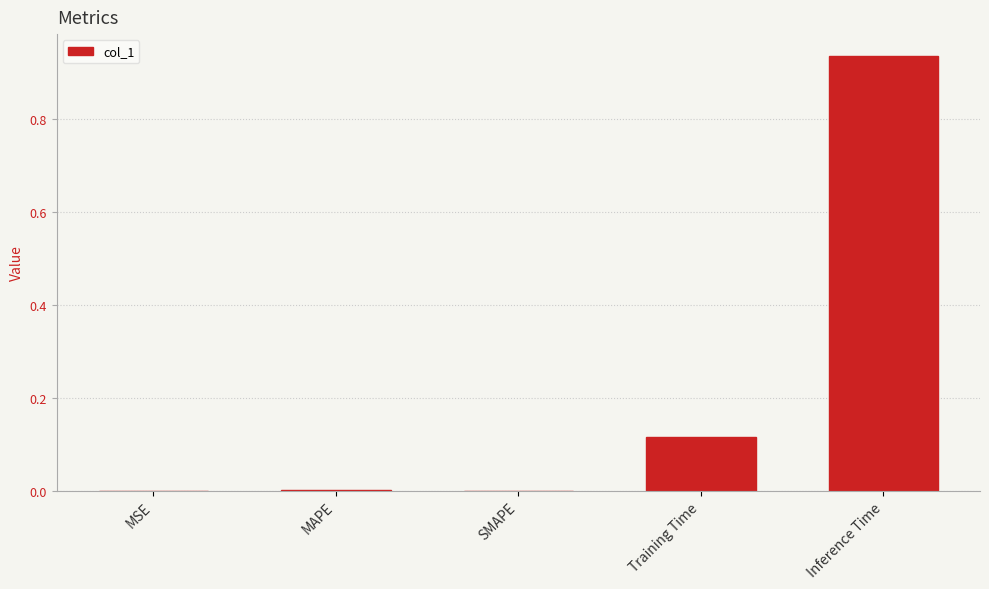

Between Inference Time and Training Time, which is larger?

Inference Time